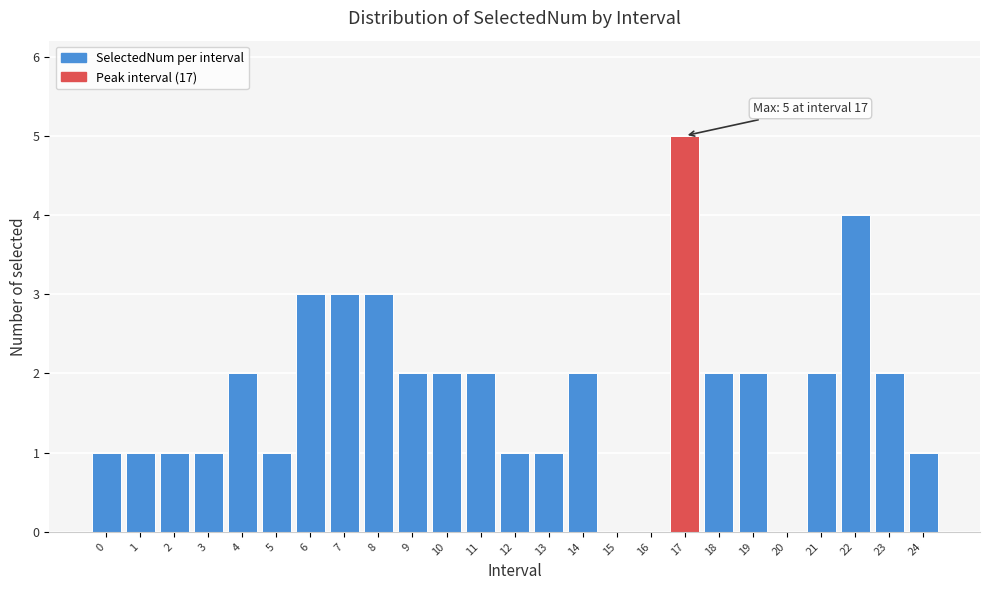

Reading left to right, what are all the values shown in this chart?

0=1	1=1	2=1	3=1	4=2	5=1	6=3	7=3	8=3	9=2	10=2	11=2	12=1	13=1	14=2	15=0	16=0	17=5	18=2	19=2	20=0	21=2	22=4	23=2	24=1